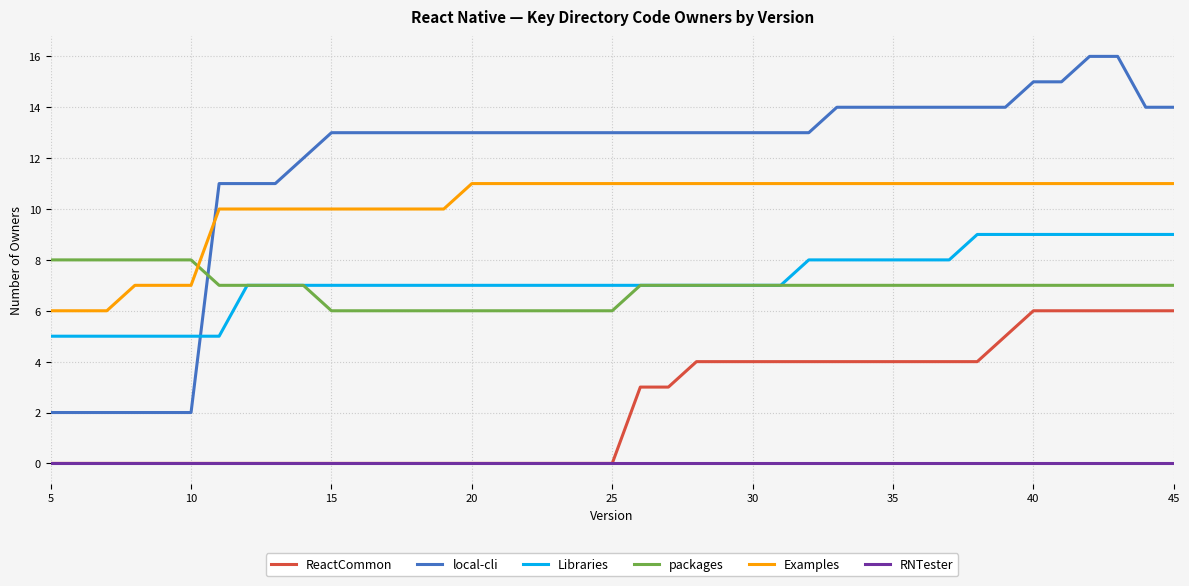

List the series in order of their peak value, lowest first.

RNTester, ReactCommon, packages, Libraries, Examples, local-cli